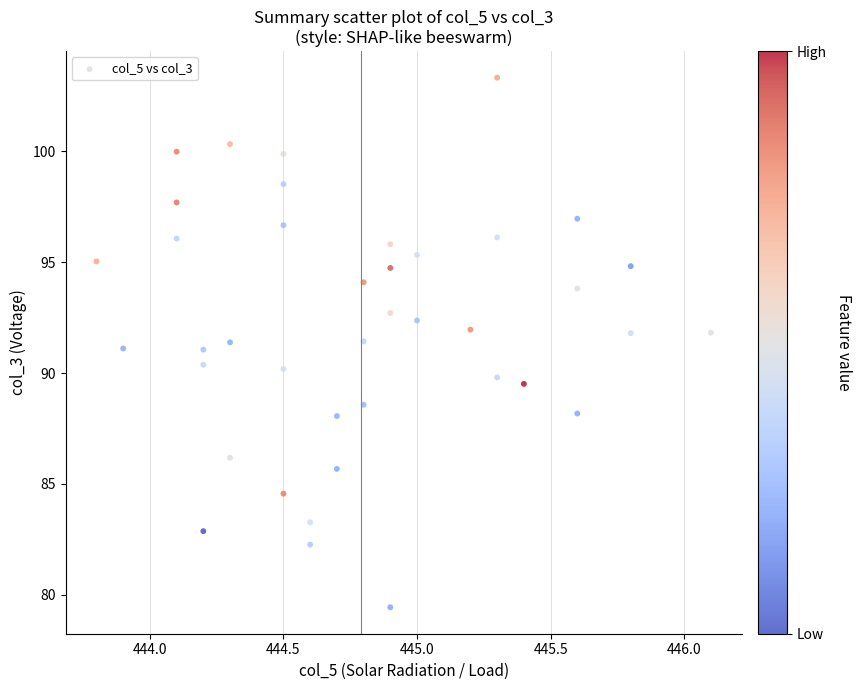

What is the range of Y values (max minus min)?

23.9